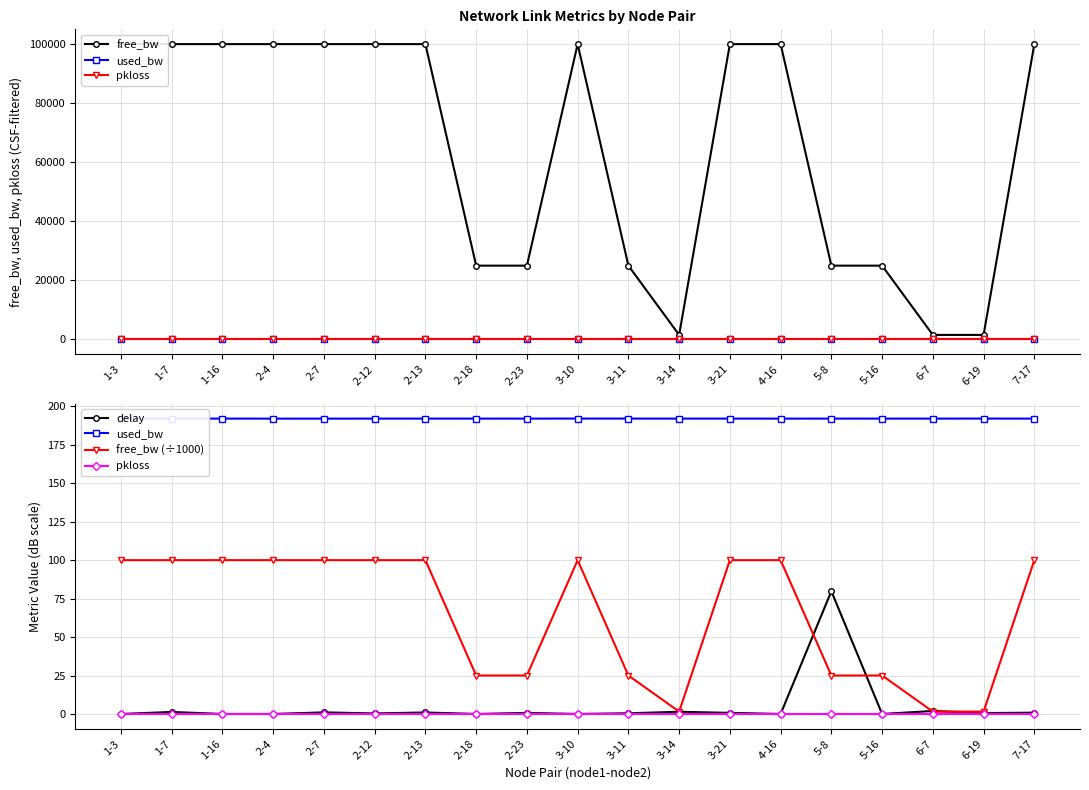

True or false: used_bw has more than 0 points higher than both neighbors.

True